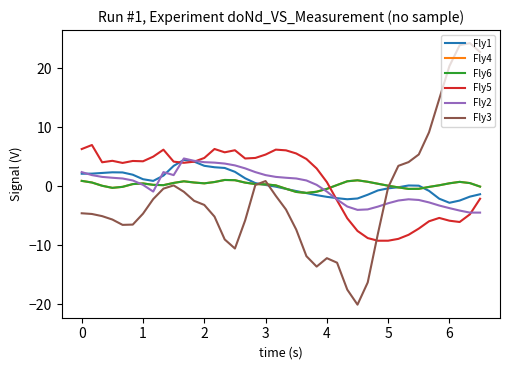

Does the chart have visible grid lines?

No